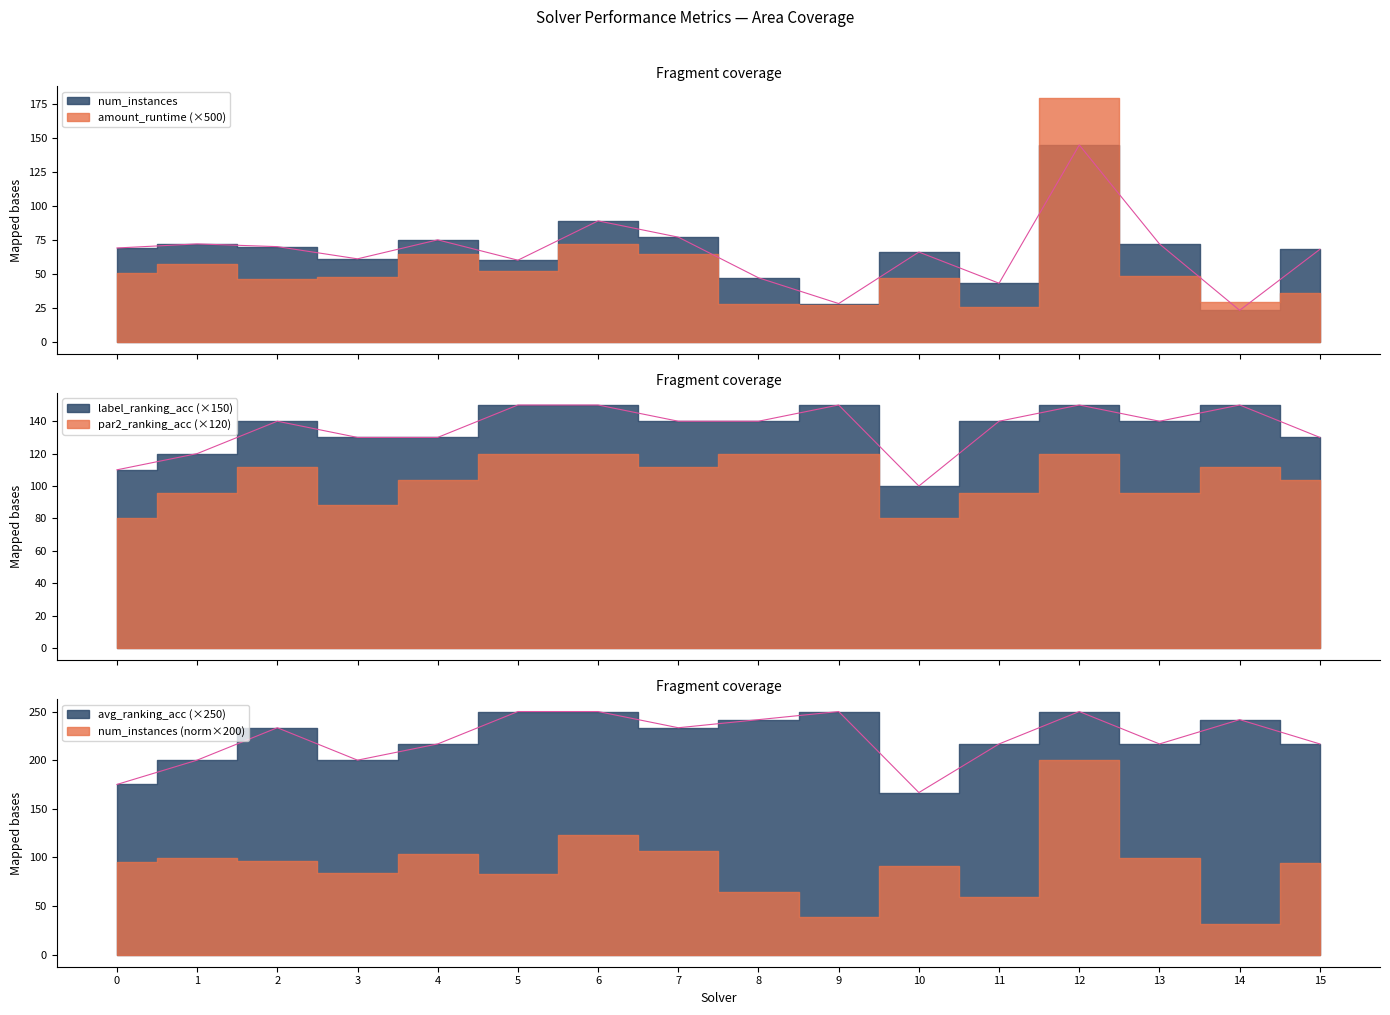

True or false: num_instances and label_ranking_acc intersect in this chart.

False